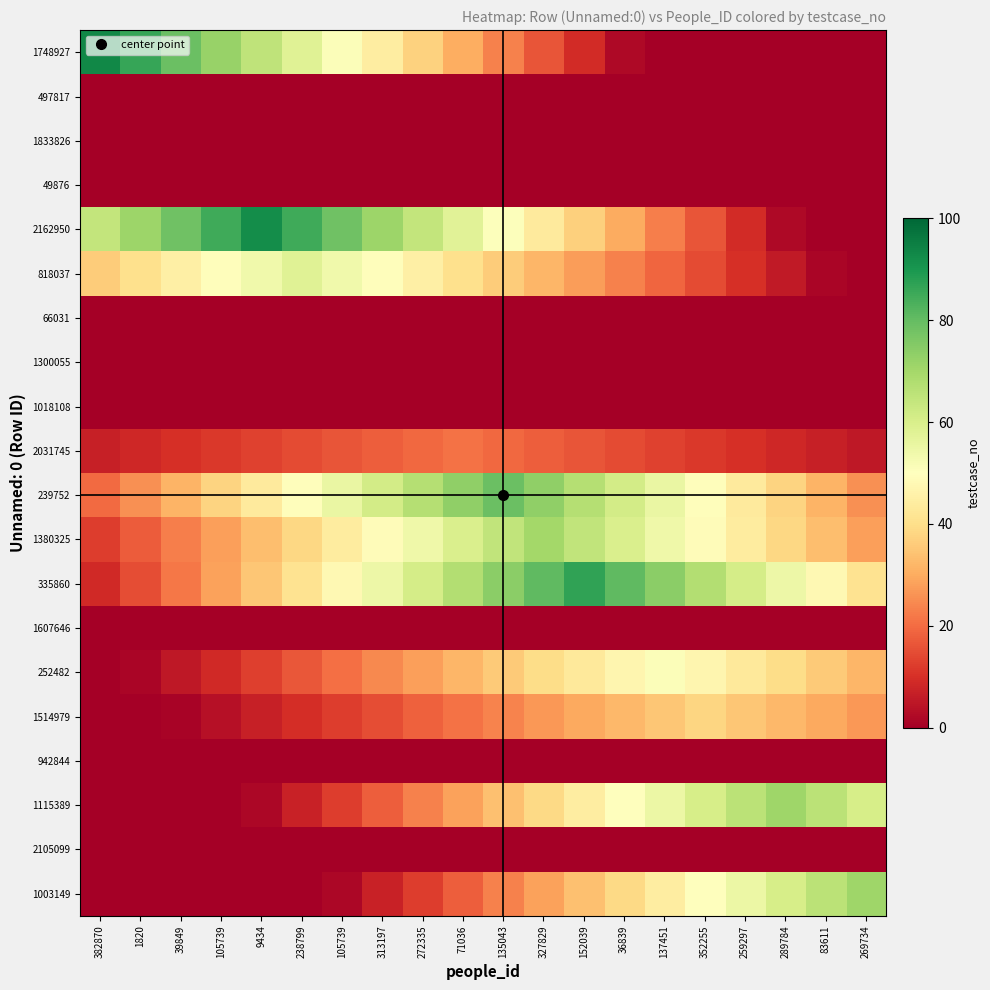

At which category does the chart reach its minimum across all series?

137451